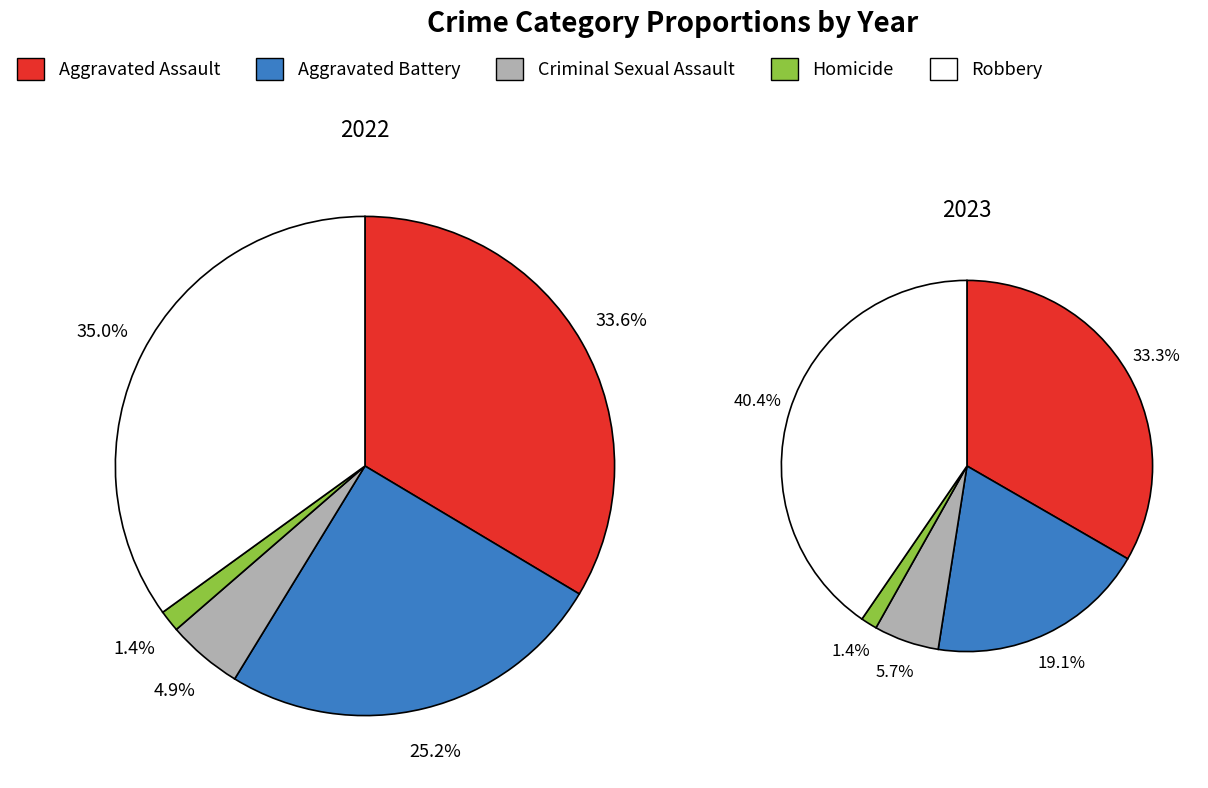

Does any single category account for the majority?

No